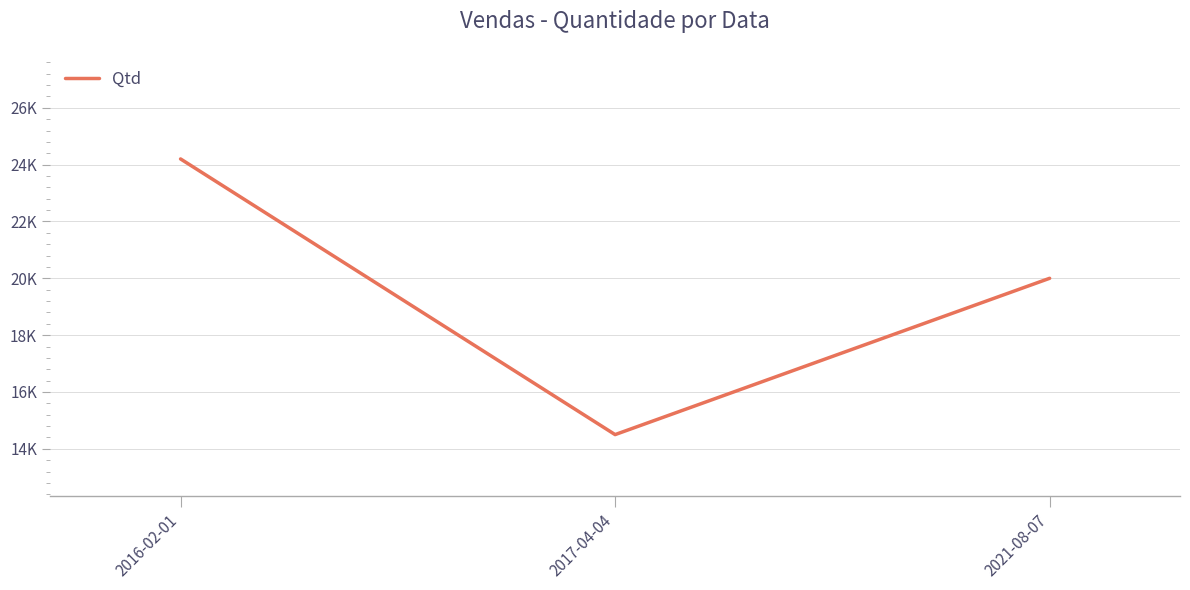

Does the chart display data point markers on the line(s)?

No